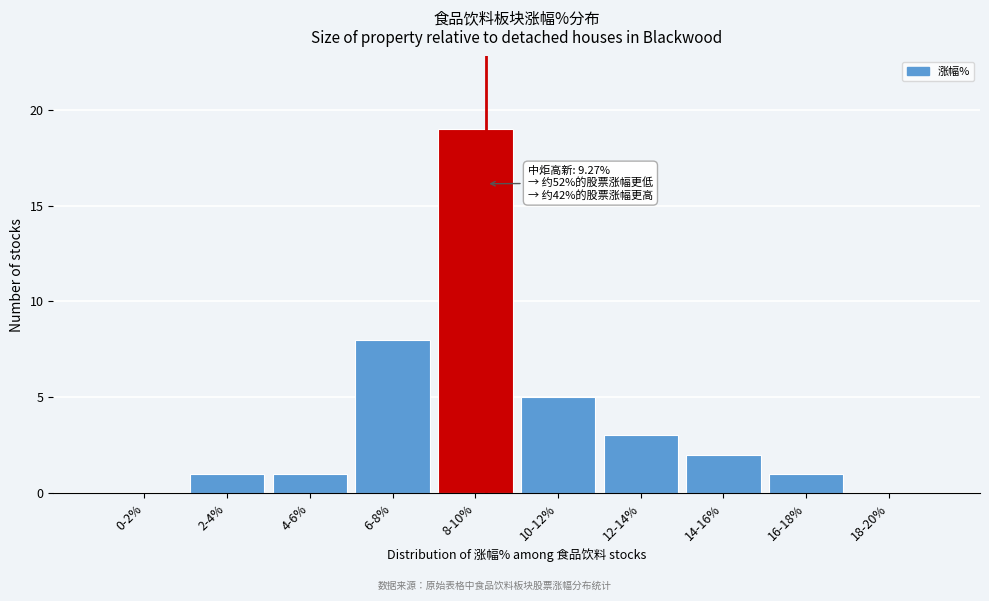

Reading left to right, extract all data points from this chart.

0-2%=0	2-4%=1	4-6%=1	6-8%=8	8-10%=19	10-12%=5	12-14%=3	14-16%=2	16-18%=1	18-20%=0